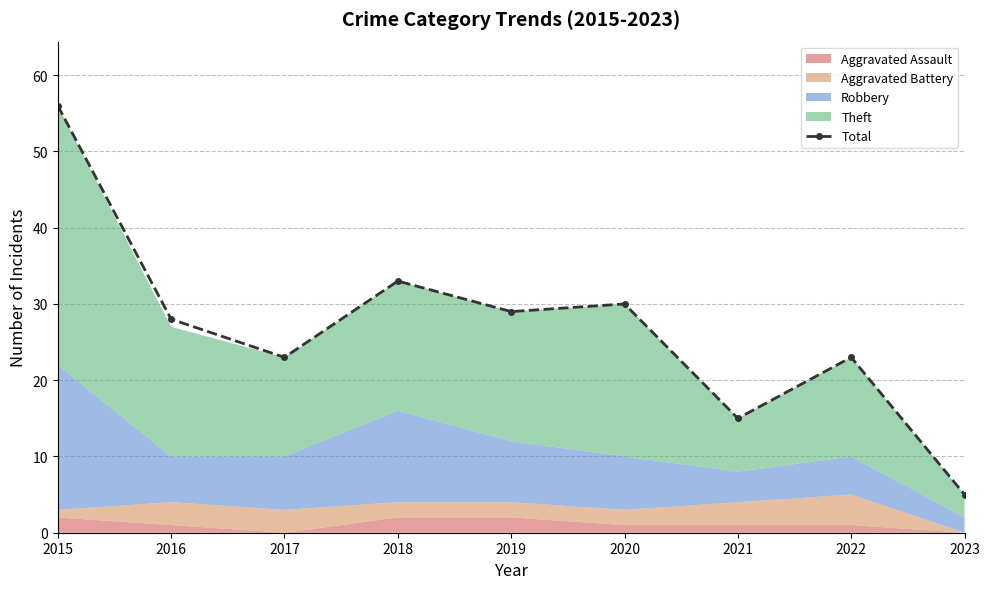

What is the change in value from 2016 to 2023?

-23